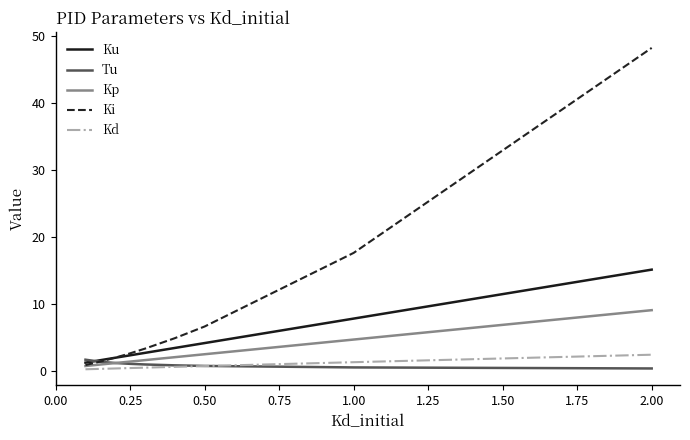

Which series has the widest spread of values?

Ki